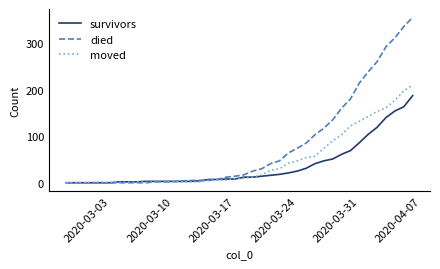

Which series has the largest total across all categories?

died